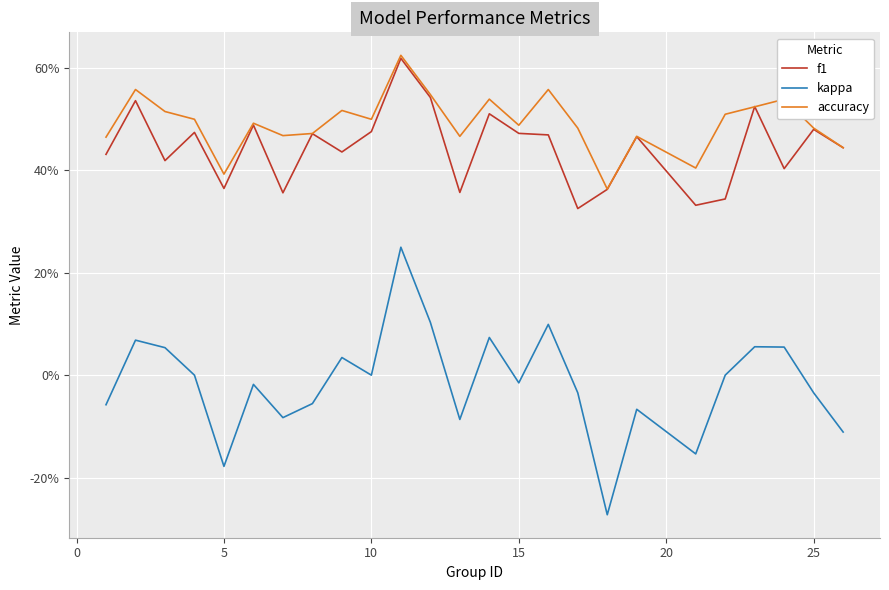

Is this an area chart (filled region under the line)?

No